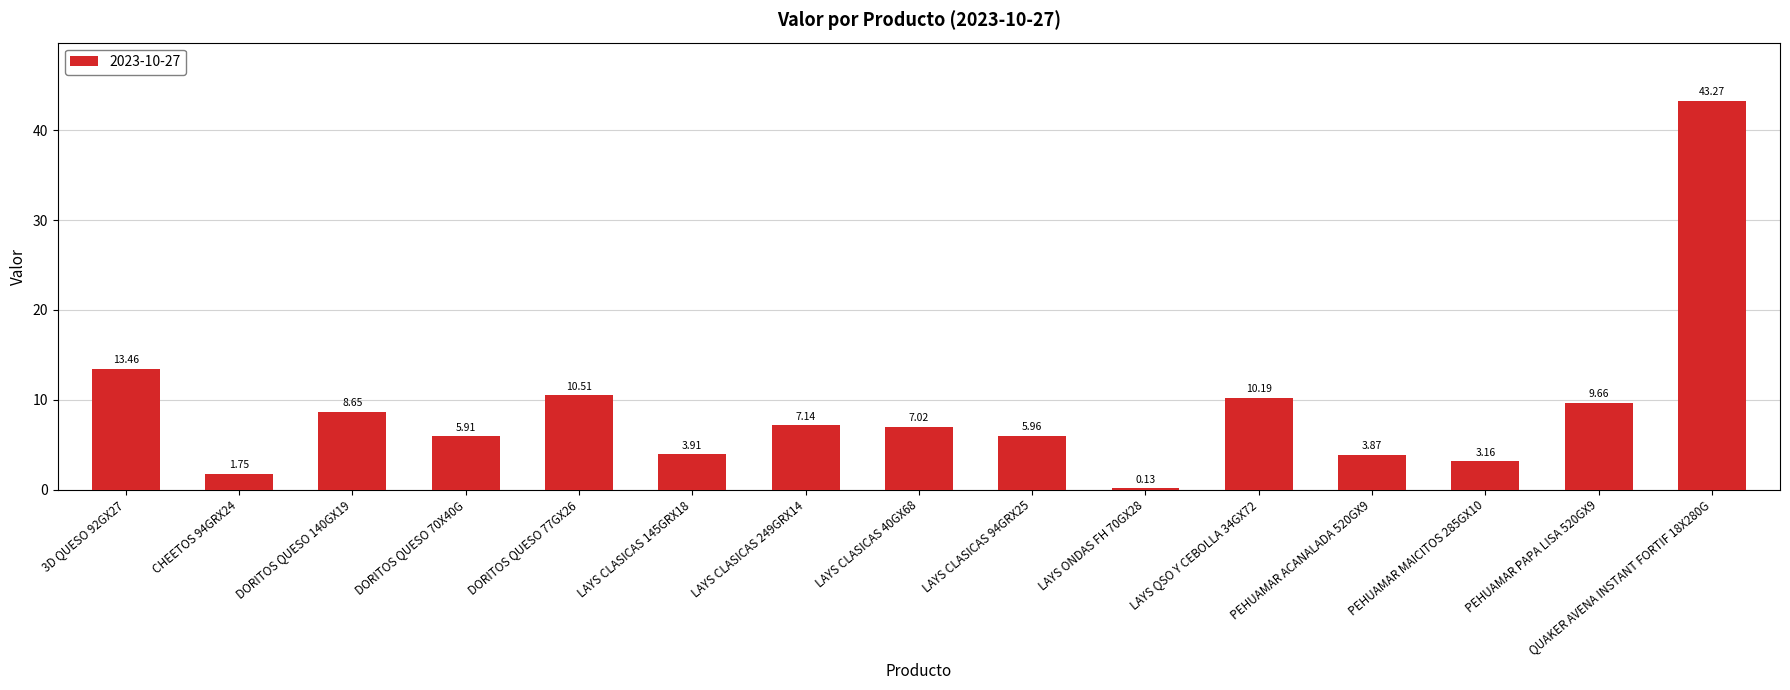

Between PEHUAMAR PAPA LISA 520GX9 and PEHUAMAR MAICITOS 285GX10, which is larger?

PEHUAMAR PAPA LISA 520GX9